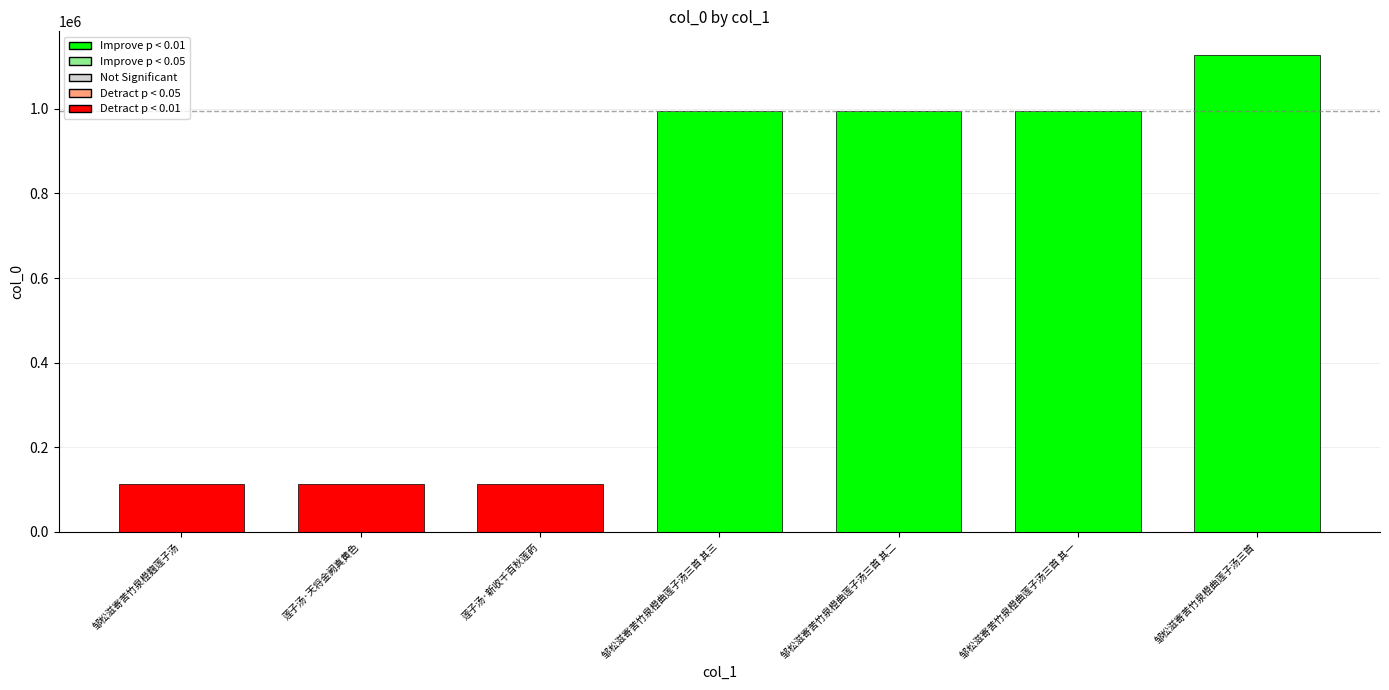

What is the label of the 5th bar from the left?

邹松滋寄苦竹泉橙曲莲子汤三首 其二